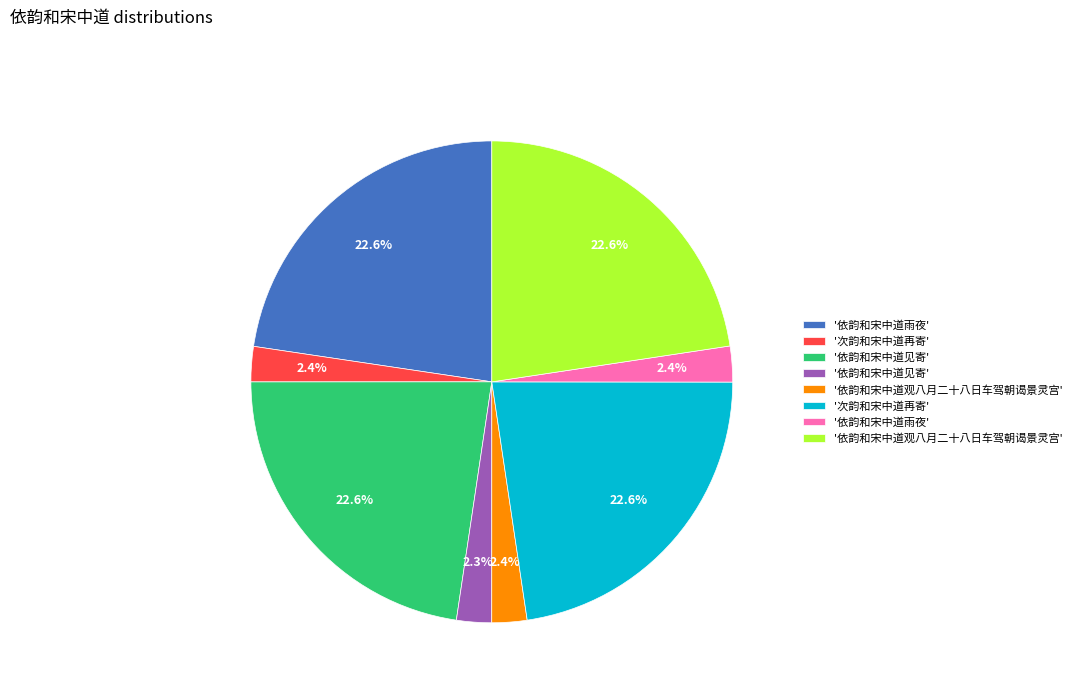

Is there a majority slice in this chart?

No